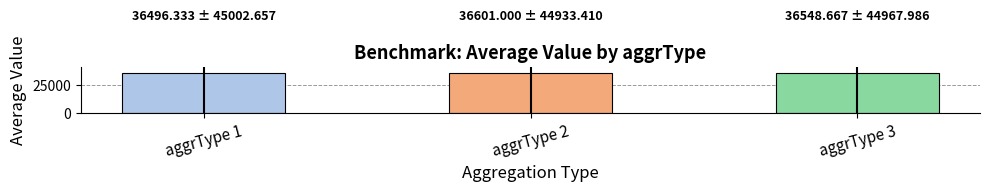

Is it true that the value at aggrType 2 is 18034.3?

False